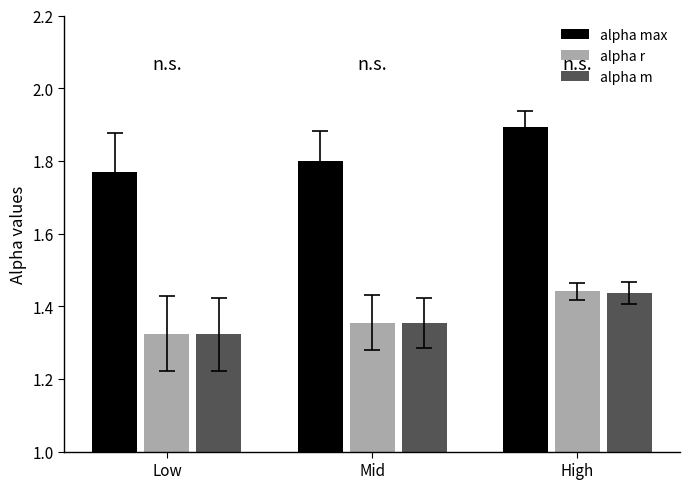

The alpha r series shows 2.2 at Low. True or false?

False